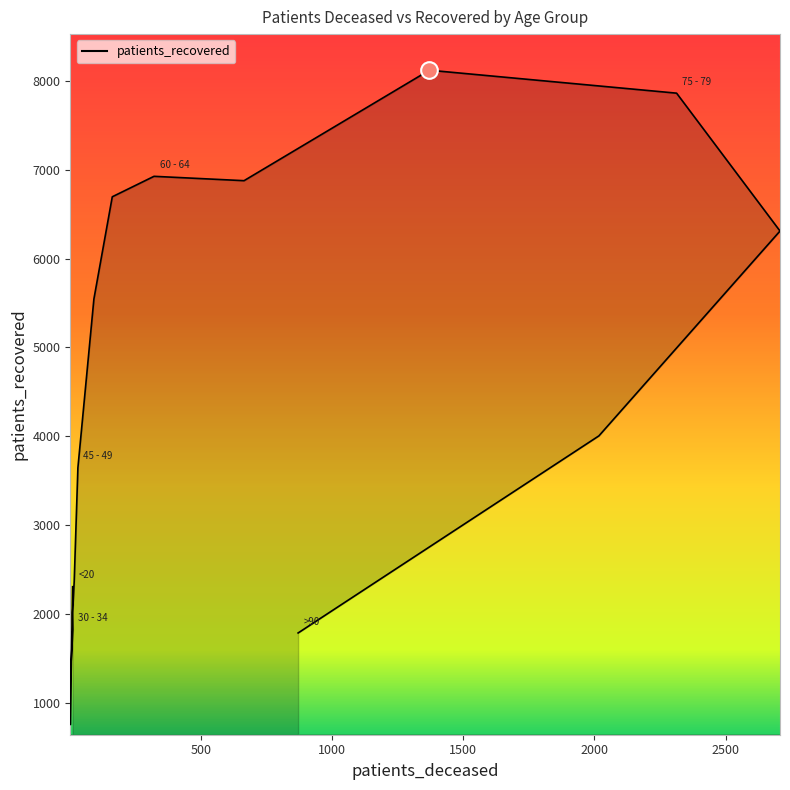

Does the chart display data point markers on the line(s)?

No